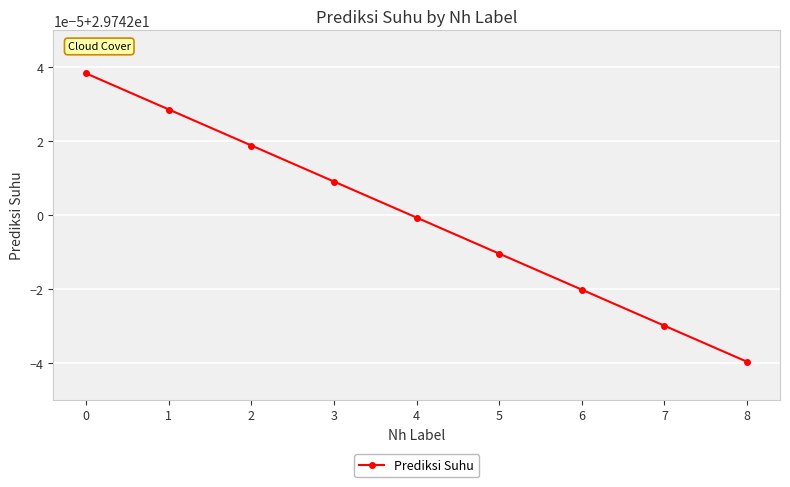

Is this an area chart (filled region under the line)?

No